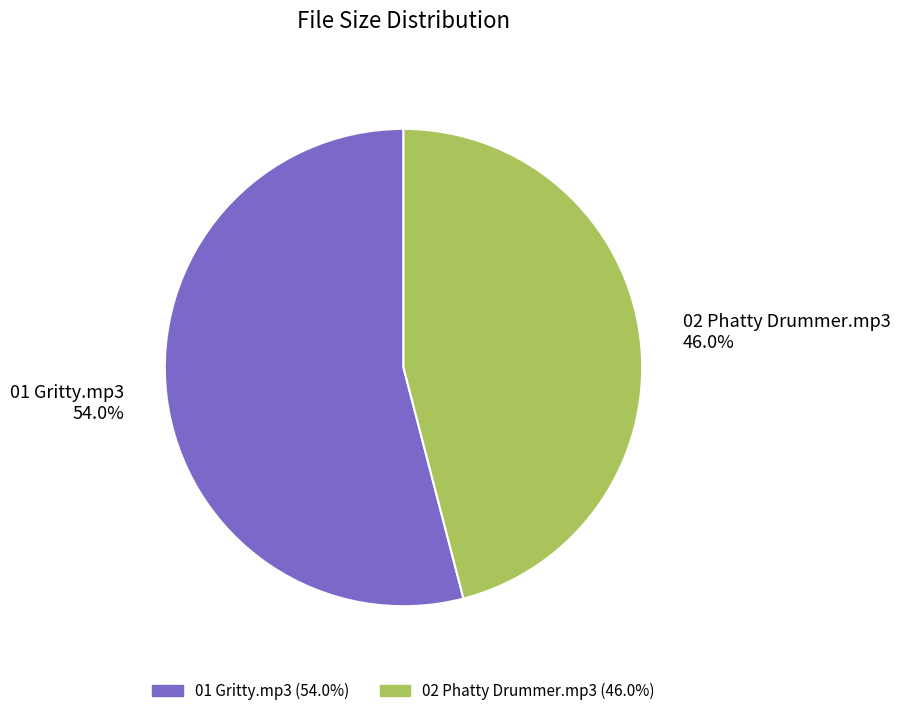

Which category has the biggest portion of the pie?

01 Gritty.mp3